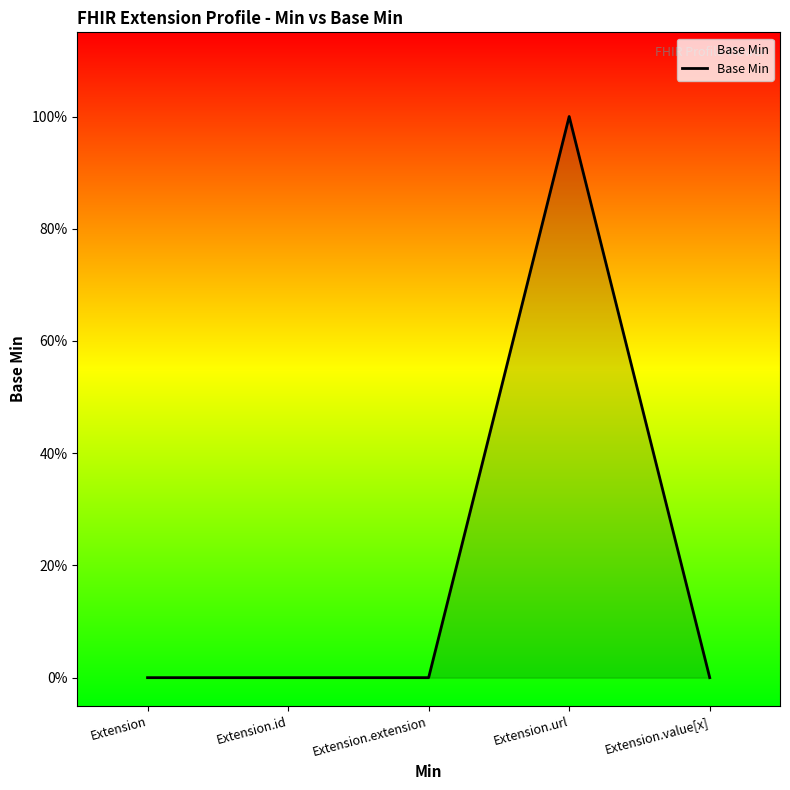

Does the chart have visible grid lines?

No